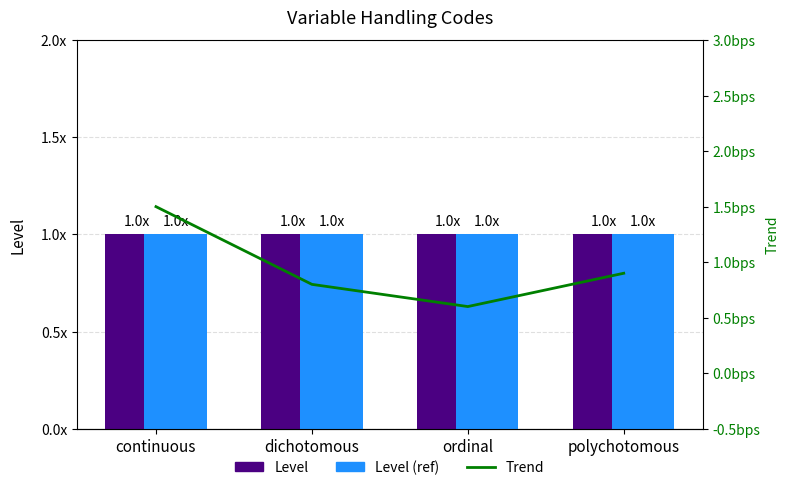

Which series has the largest total across all categories?

Level